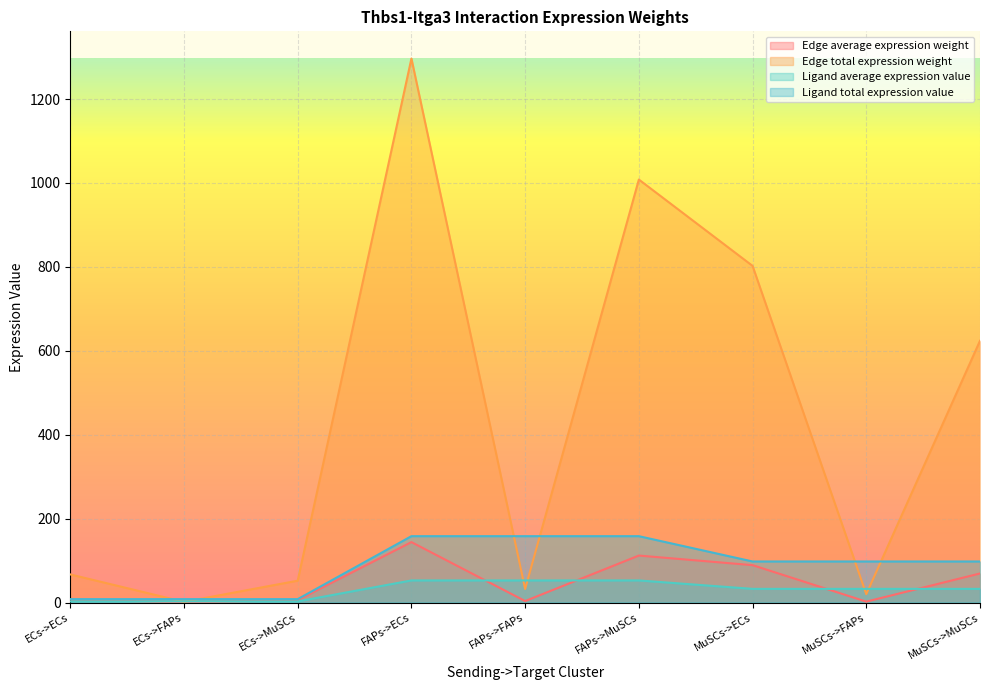

The value of Edge total expression weight at MuSCs->FAPs is 5.3. True or false?

False